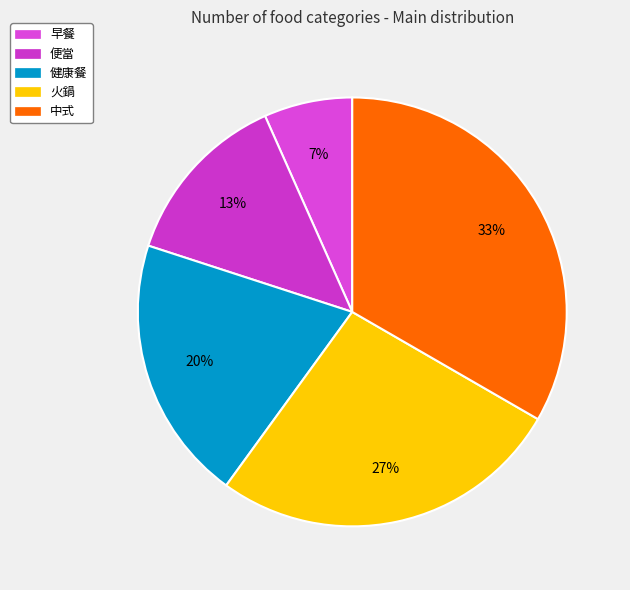

Which slice is the largest?

中式